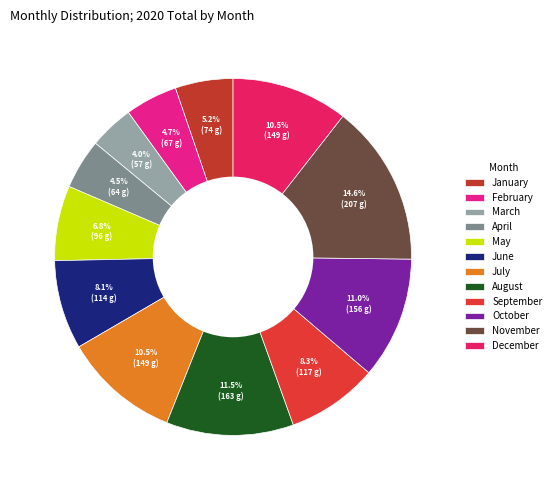

The March slice represents 4% of the pie. True or false?

True